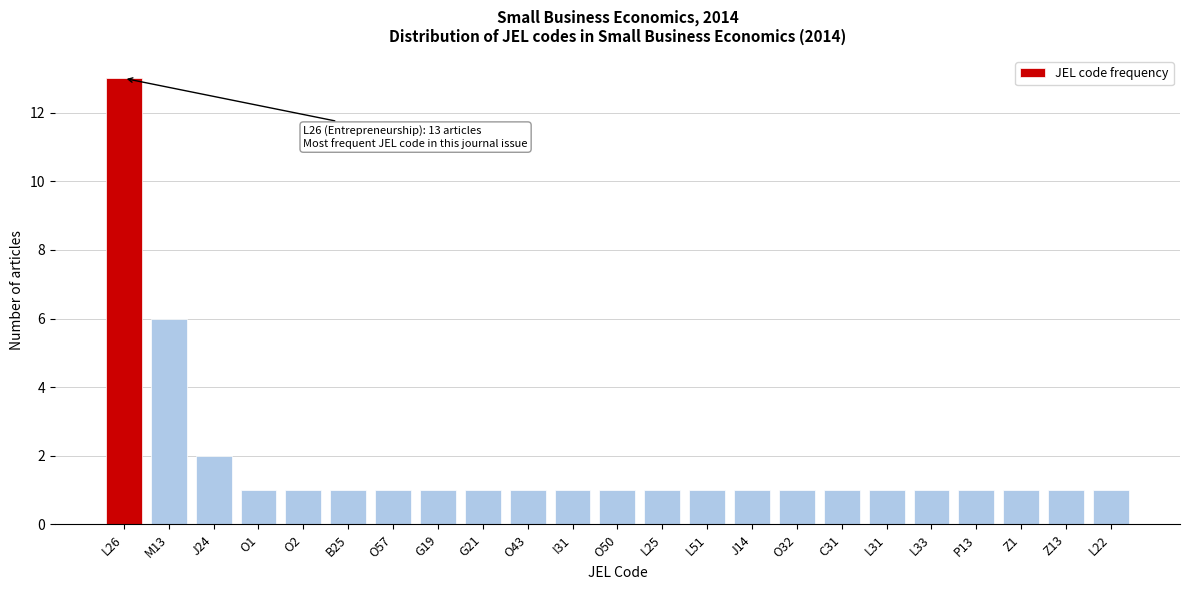

Reading left to right, extract all data points from this chart.

13	6	2	1	1	1	1	1	1	1	1	1	1	1	1	1	1	1	1	1	1	1	1